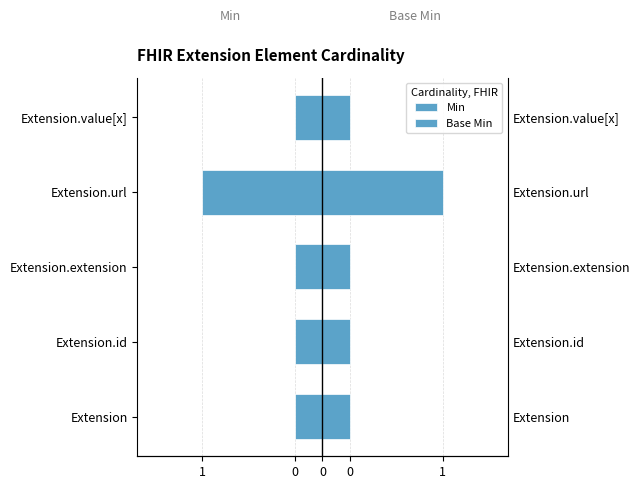

Which series has the largest total across all categories?

Base Min